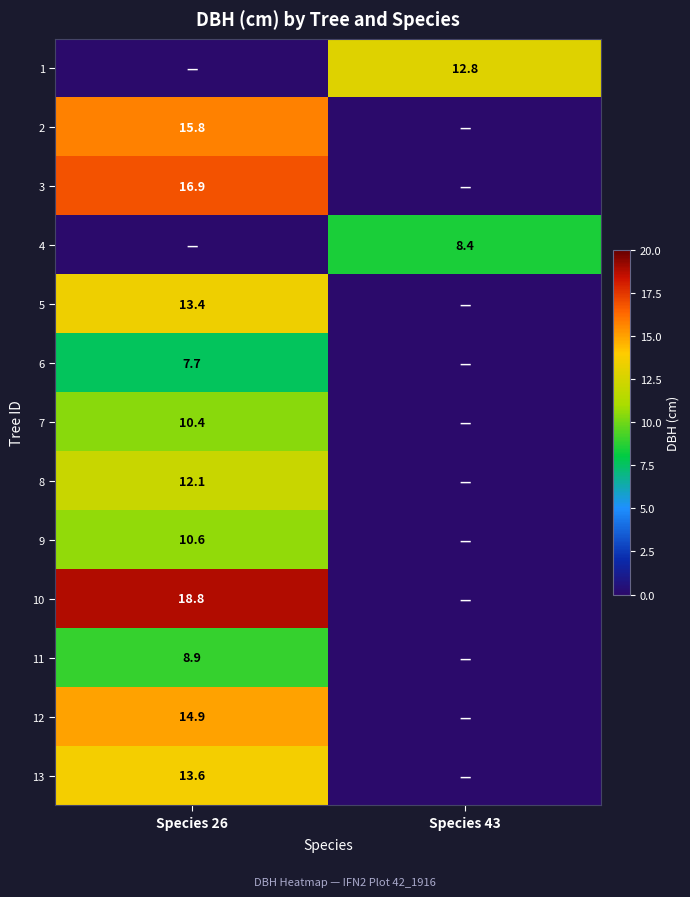

At how many categories does at least one series exceed 17?

1